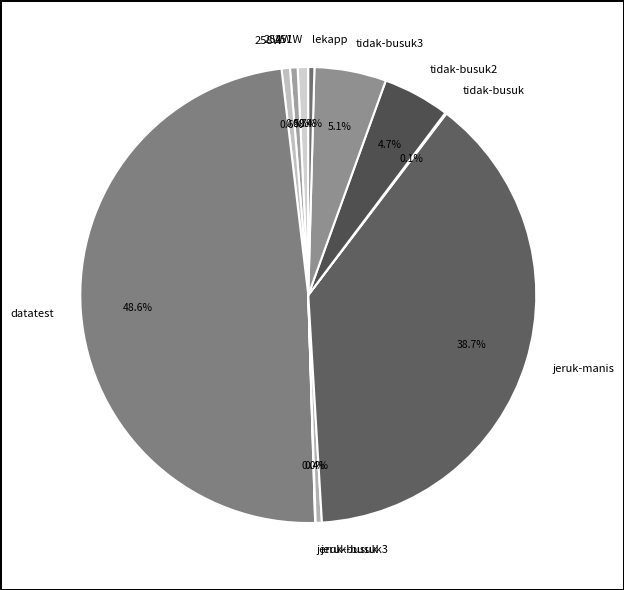

What is the largest slice in the pie chart?

datatest